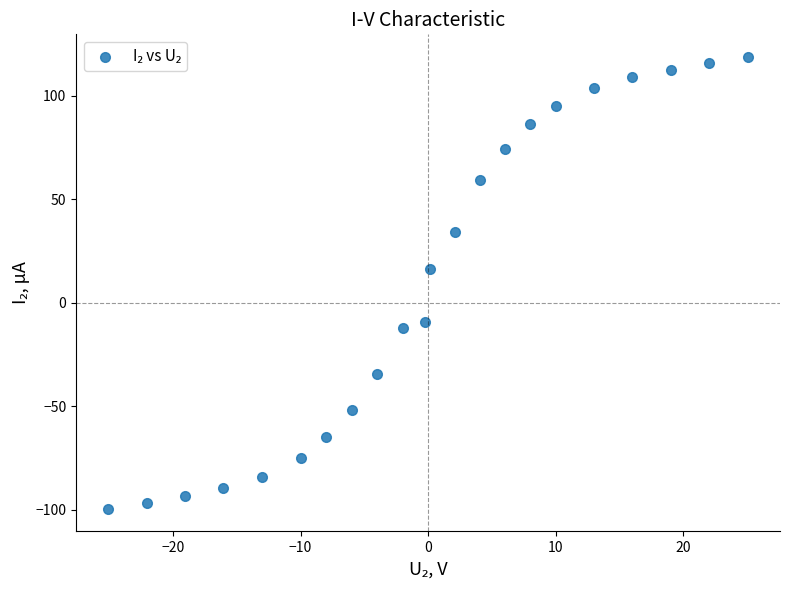

What is the range of Y values (max minus min)?

218.3